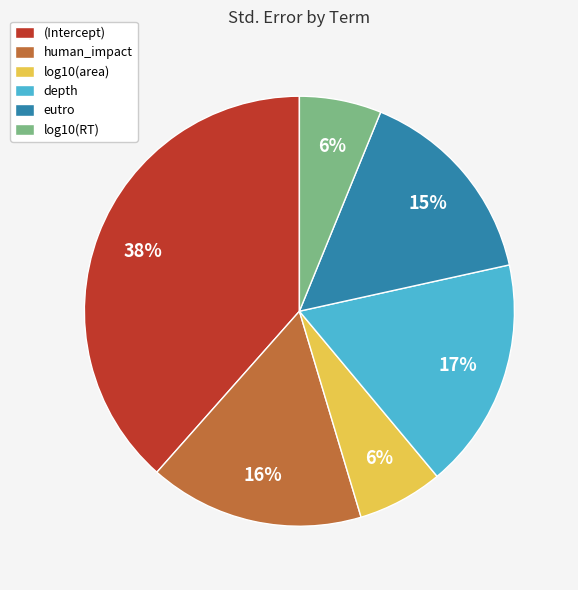

How many slices are in this pie chart?

6